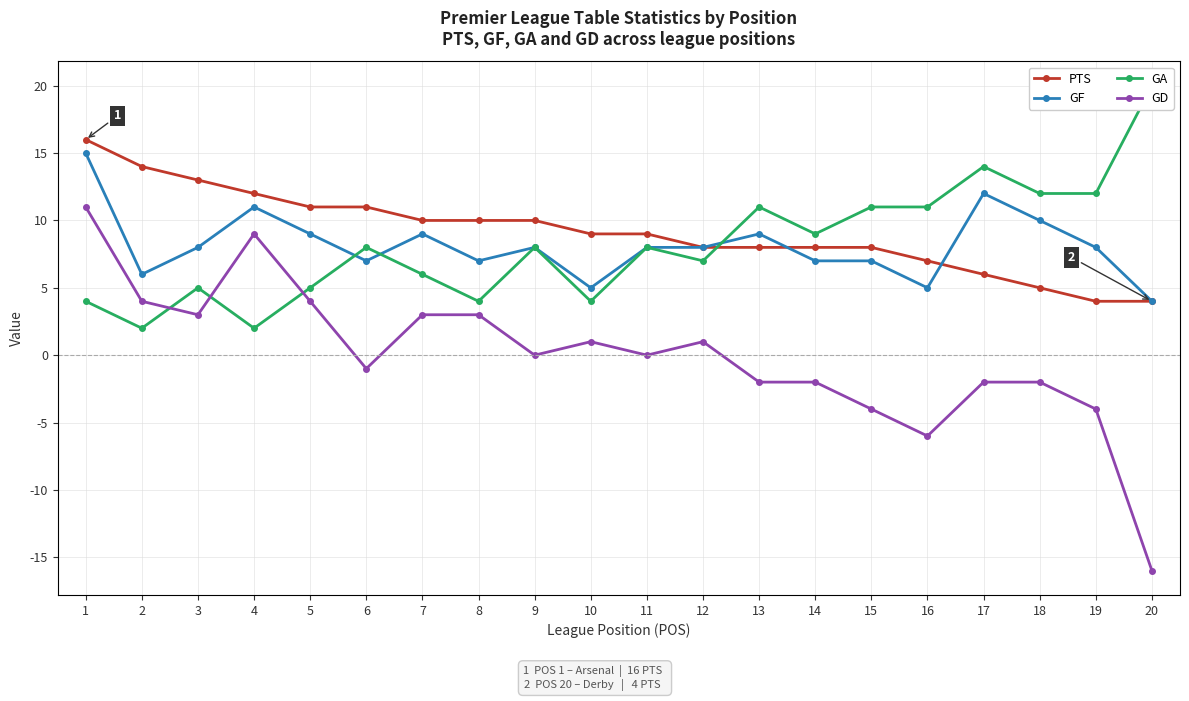

Which series has the largest total across all categories?

PTS